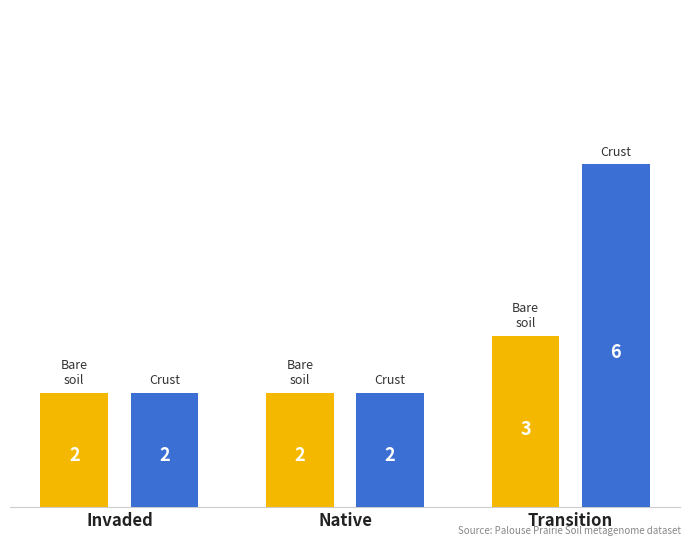

Which label corresponds to the largest value in the chart?

Transition